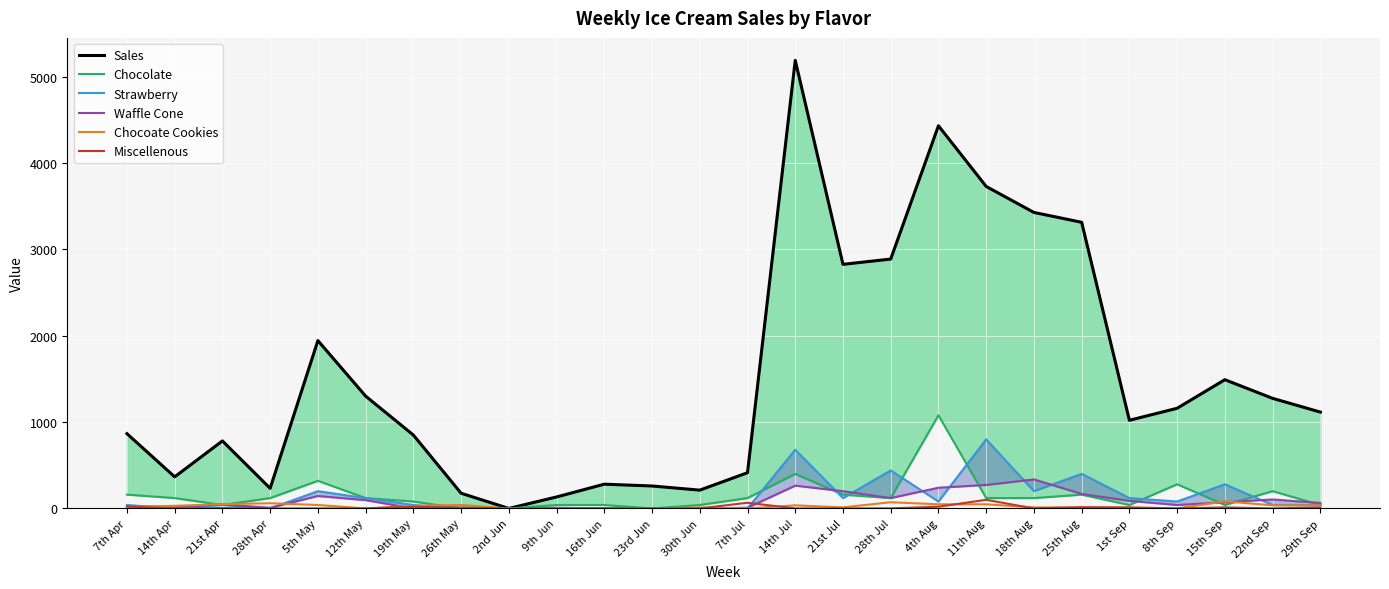

Is this an area chart (filled region under the line)?

No